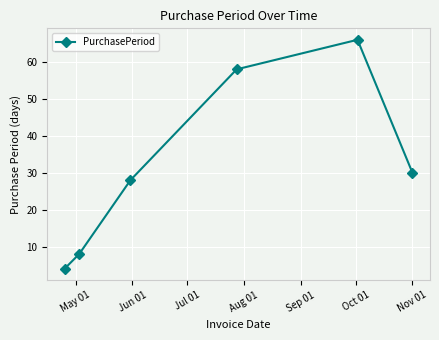

Does the chart display data point markers on the line(s)?

Yes